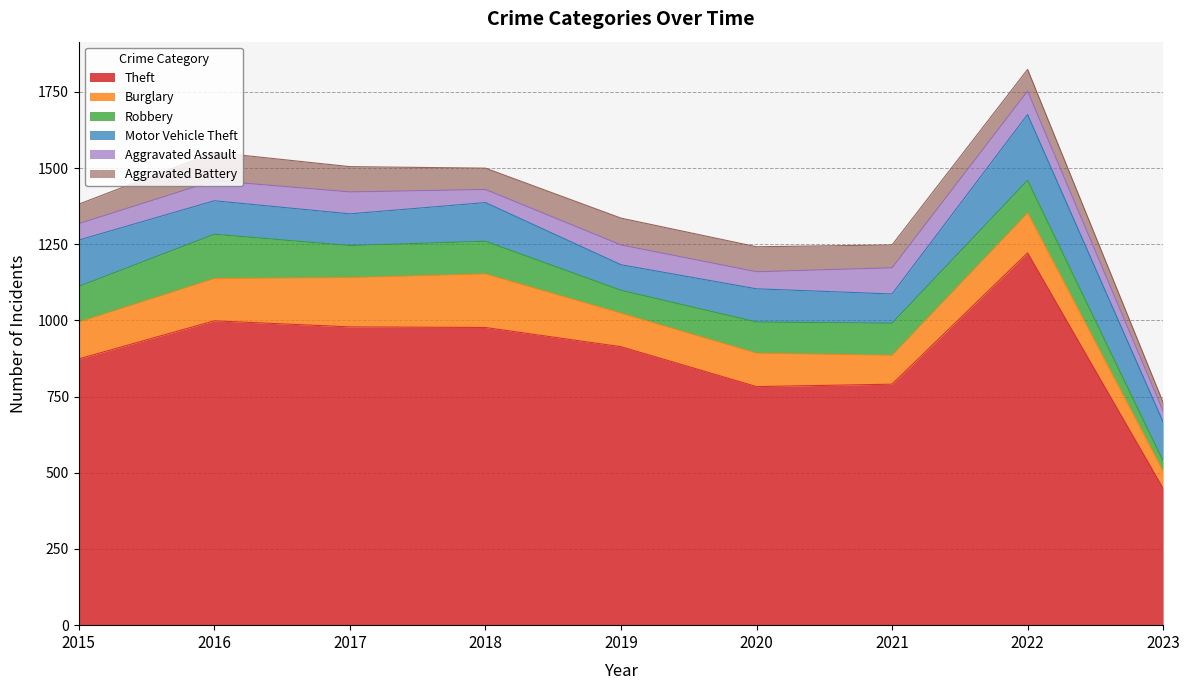

Does the chart display data point markers on the line(s)?

No